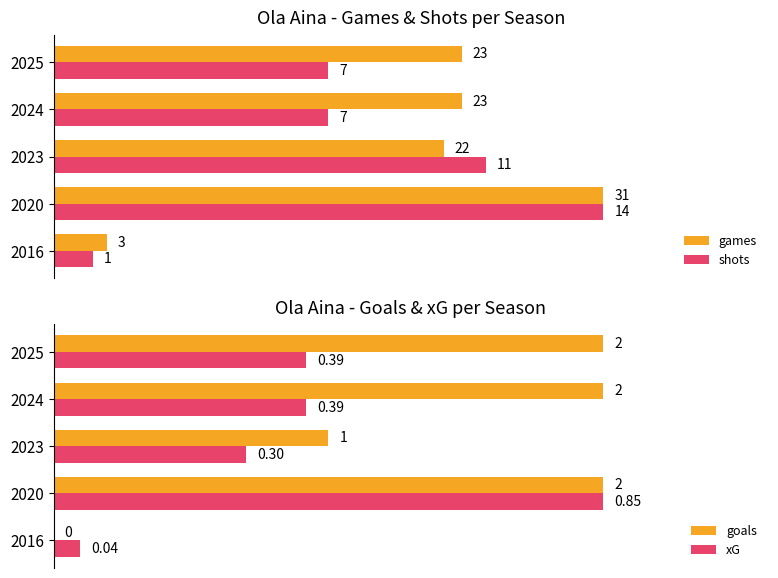

Is the value of xG at 2016 greater than the value of goals at 2016?

Yes